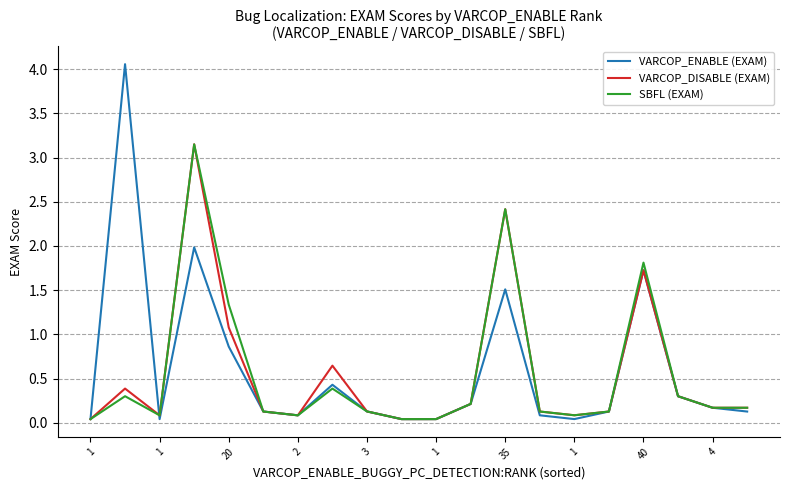

Which series has the widest spread of values?

VARCOP_ENABLE (EXAM)